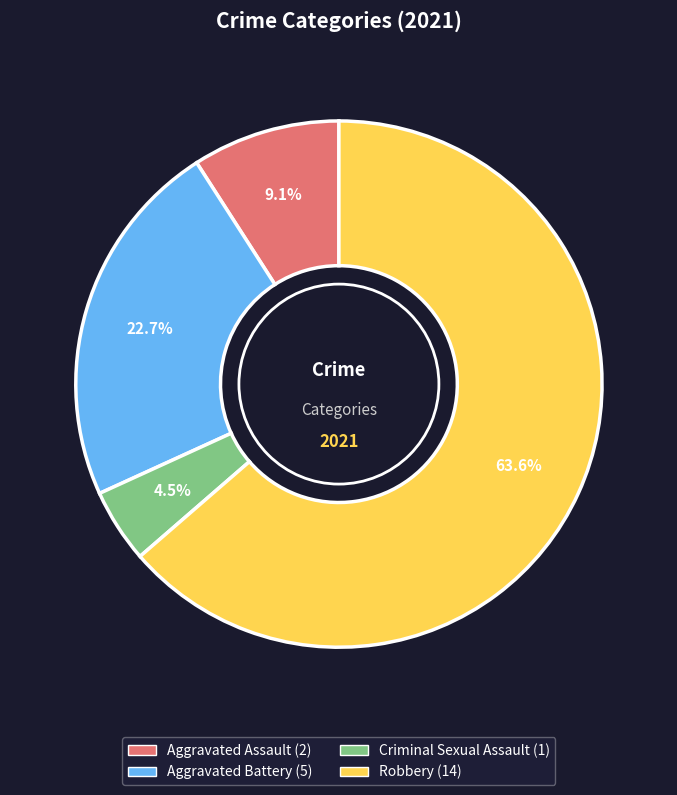

Does any single category account for the majority?

Yes